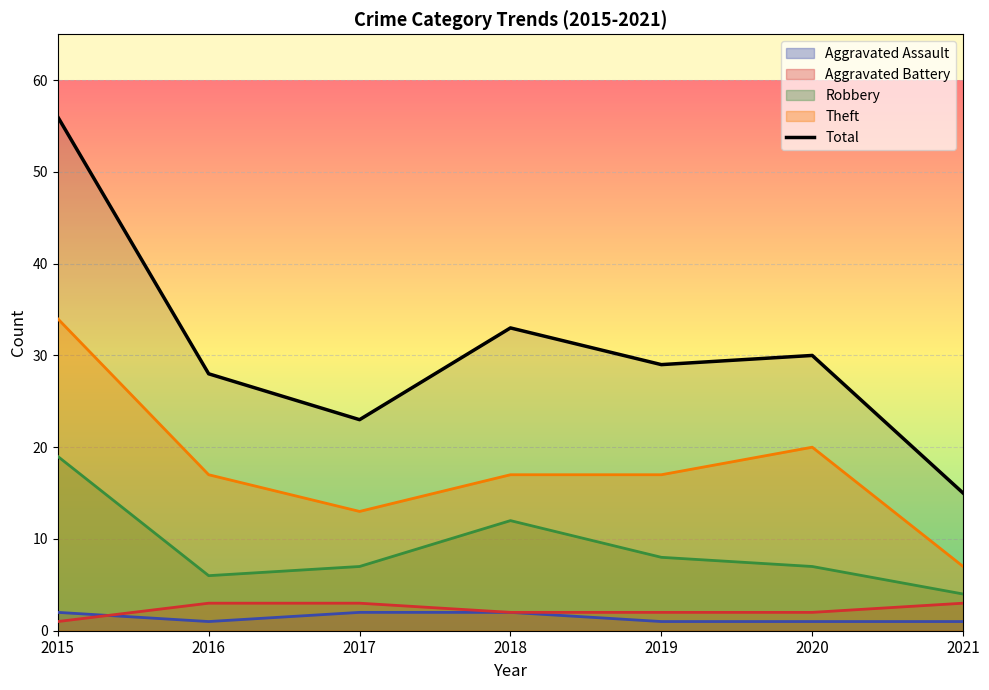

Rank the series by their maximum value, from lowest to highest.

Aggravated Assault, Aggravated Battery, Robbery, Theft, Total